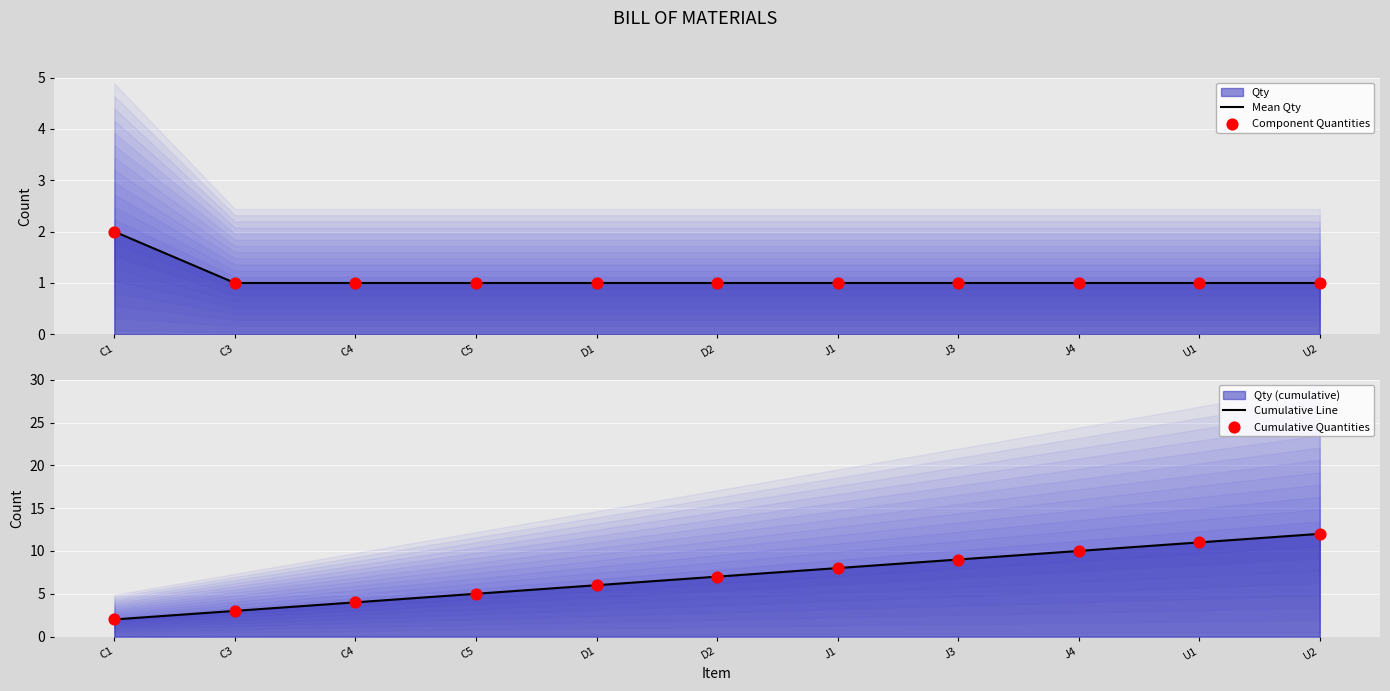

Which series reaches the maximum Y coordinate?

Cumulative Line